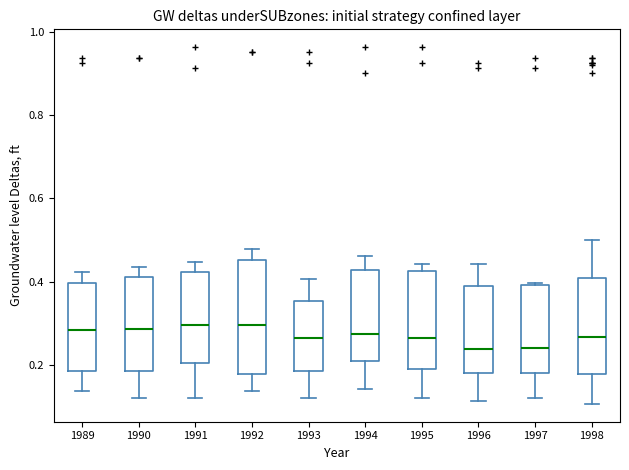

Where does the lower whisker of the box at x = 1997 end on the y-axis? The values are not printed on the chart, so give them approximately, as read against the axis.

0.12